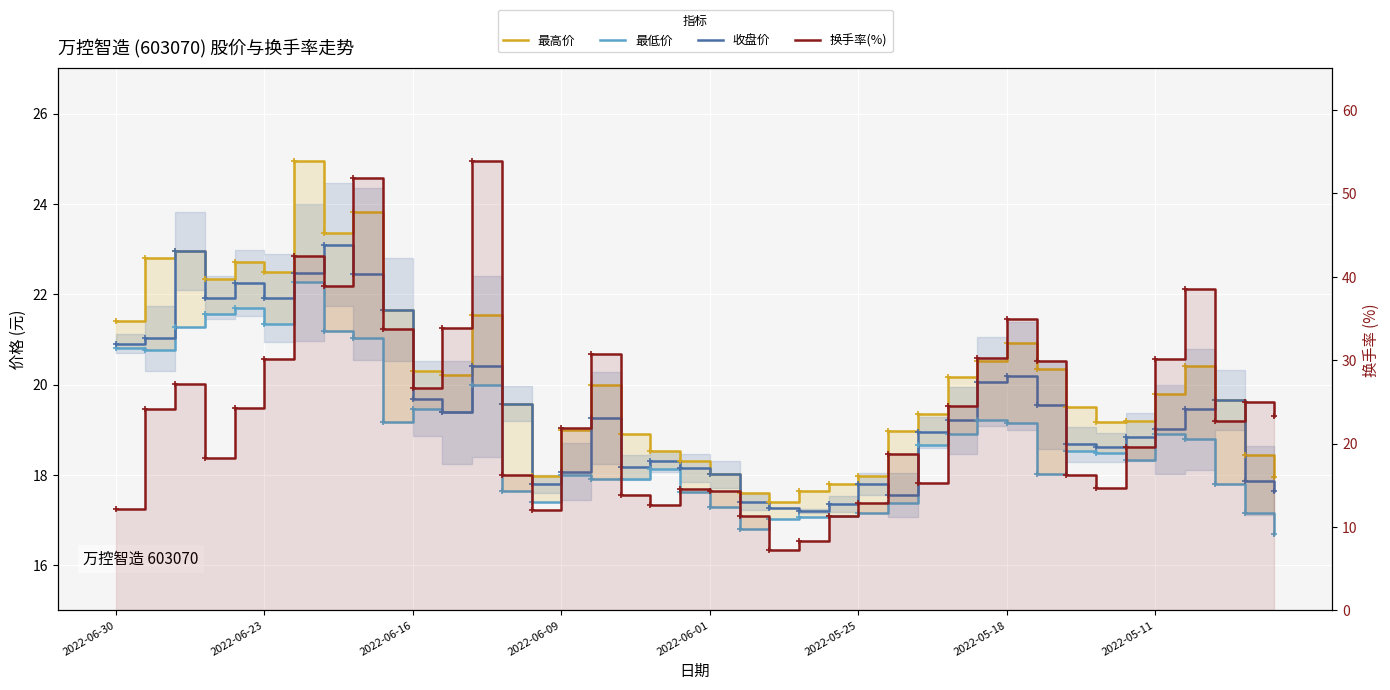

How many data points in 最高价 are less than 19?

13